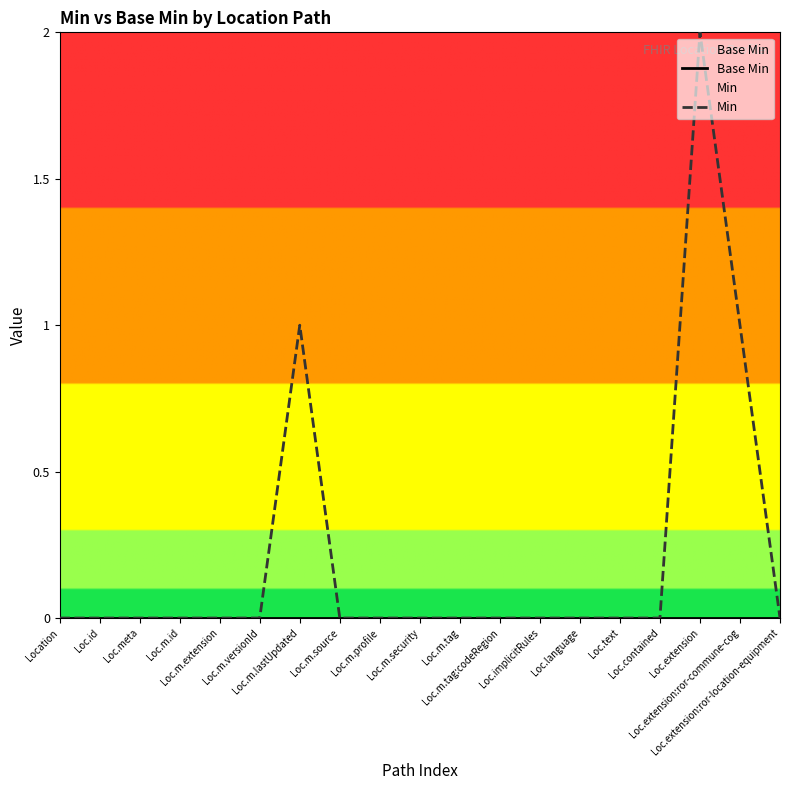

At which category is the sum across all series the highest?

Loc.extension